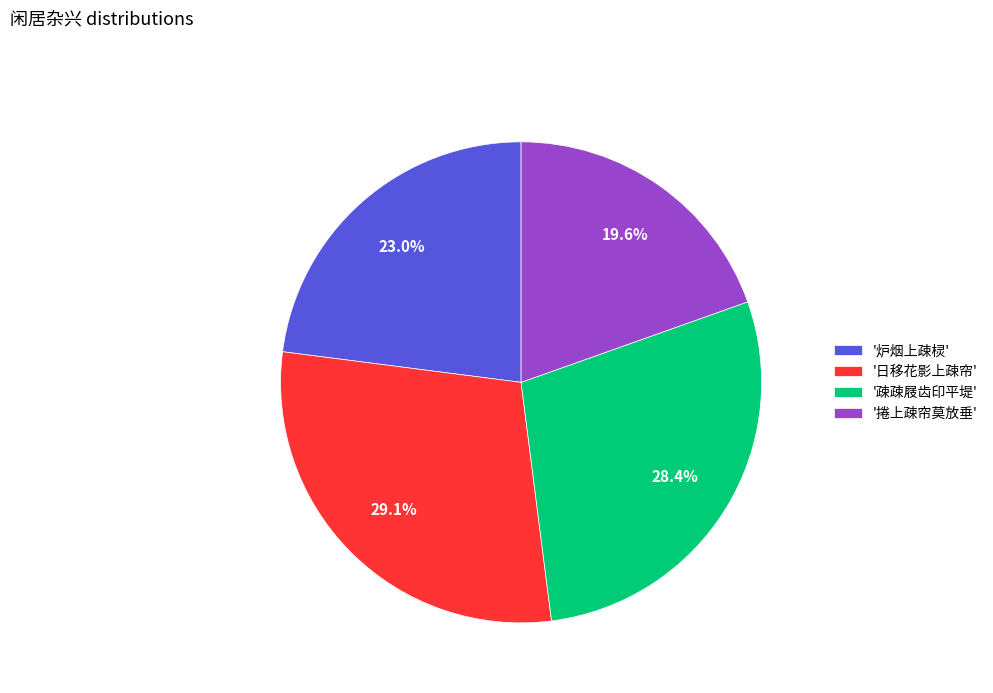

What percentage is NOT represented by '炉烟上疎棂'?

77.0%